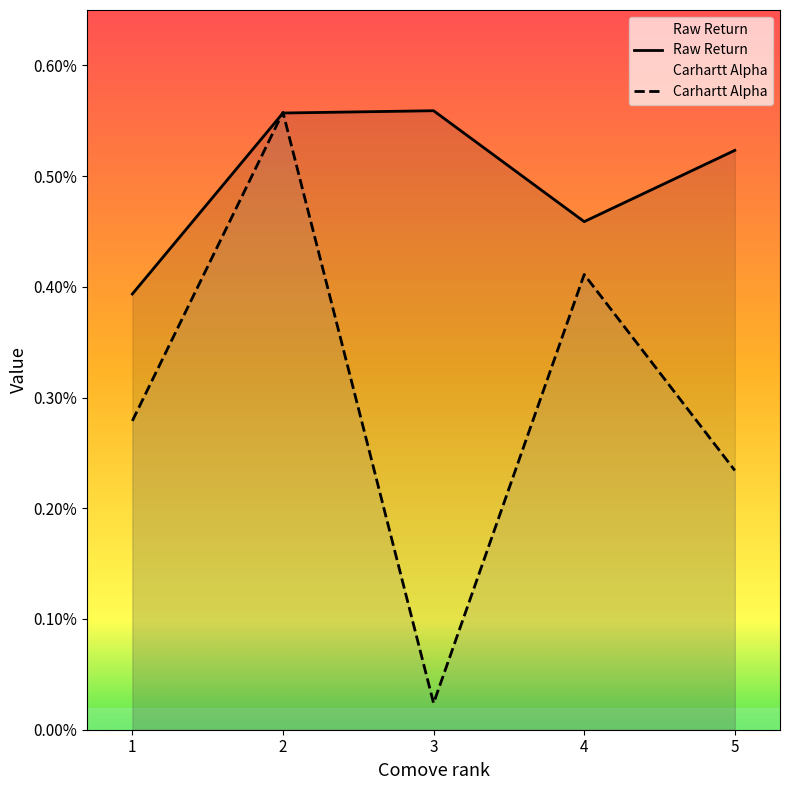

How many data points does each series have?

5